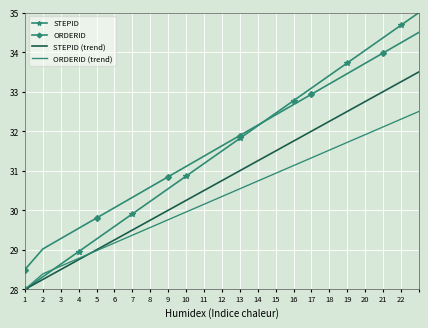

List the series in order of their peak value, highest first.

STEPID, ORDERID, STEPID (trend), ORDERID (trend)